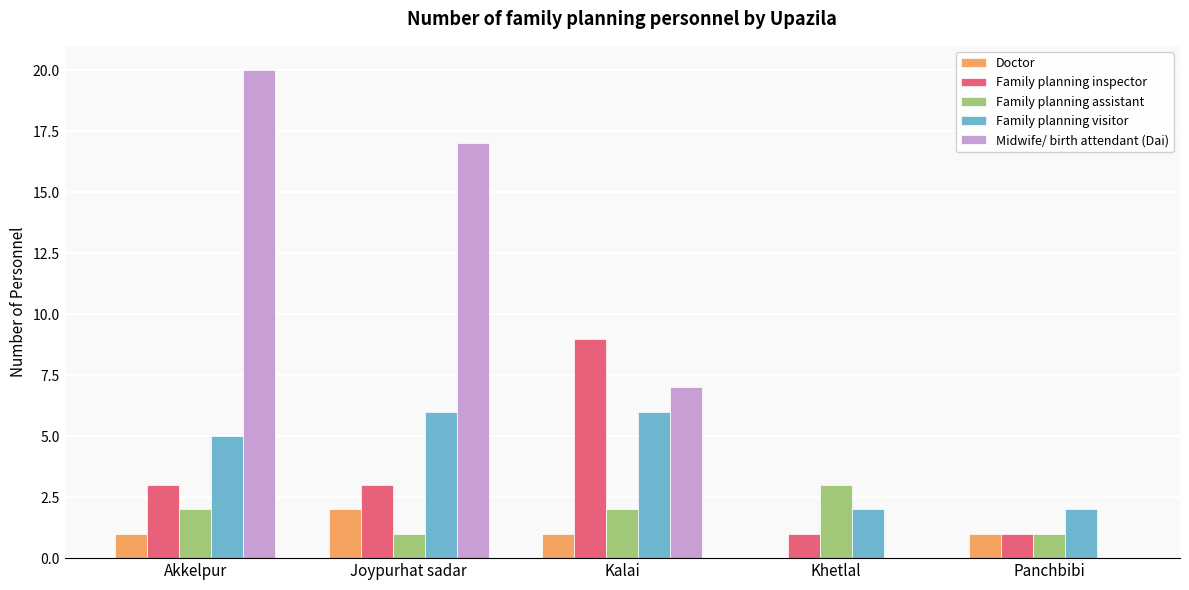

What are all the series names shown in the legend?

Doctor, Family planning inspector, Family planning assistant, Family planning visitor, Midwife/ birth attendant (Dai)